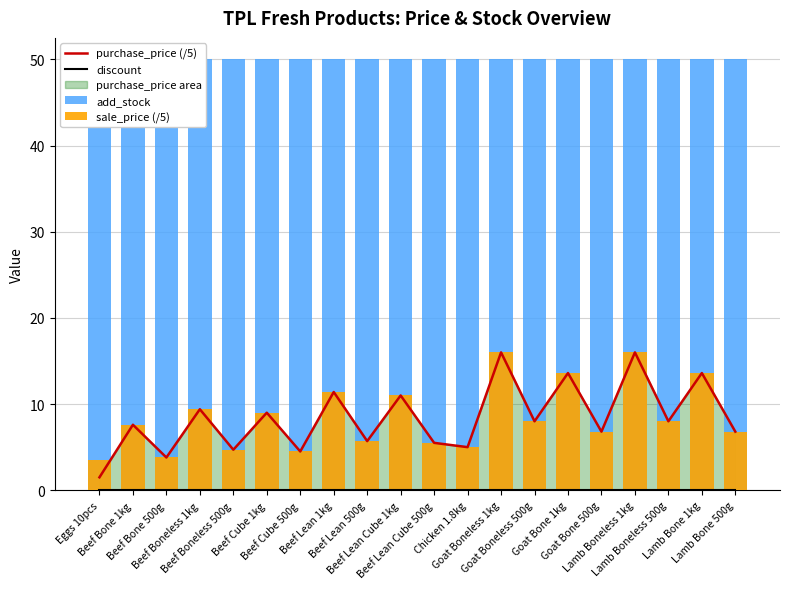

What is the sum of the add_stock values at Goat Boneless 1kg and Eggs 10pcs?

100.0